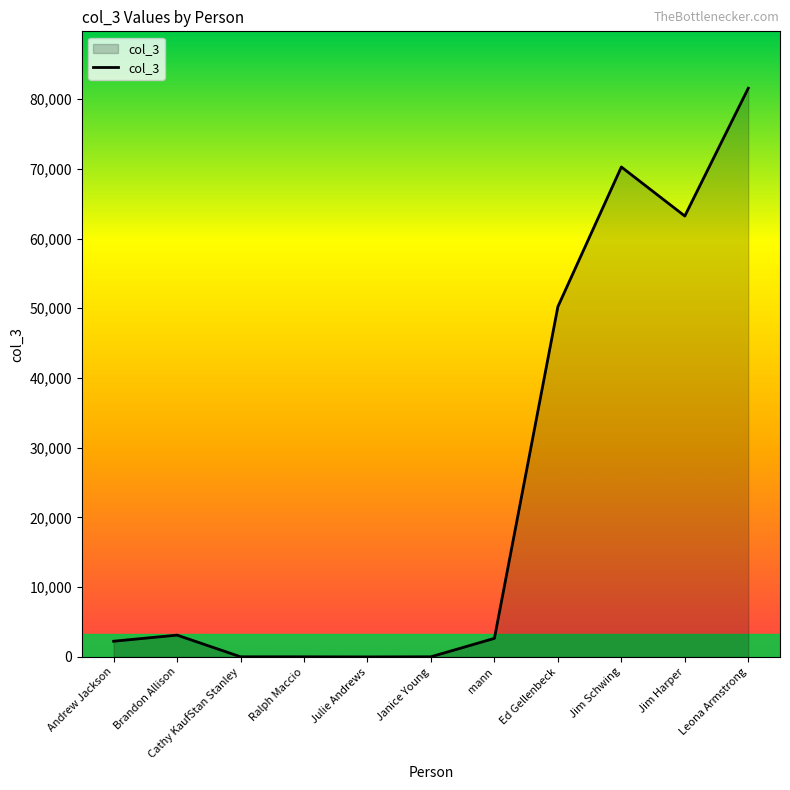

What is the difference between the values at Jim Schwing and Leona Armstrong?

11297.0